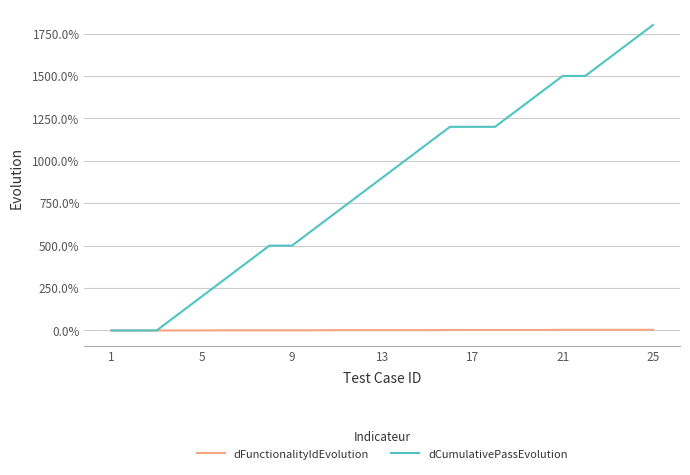

At how many categories does at least one series exceed 624?

15